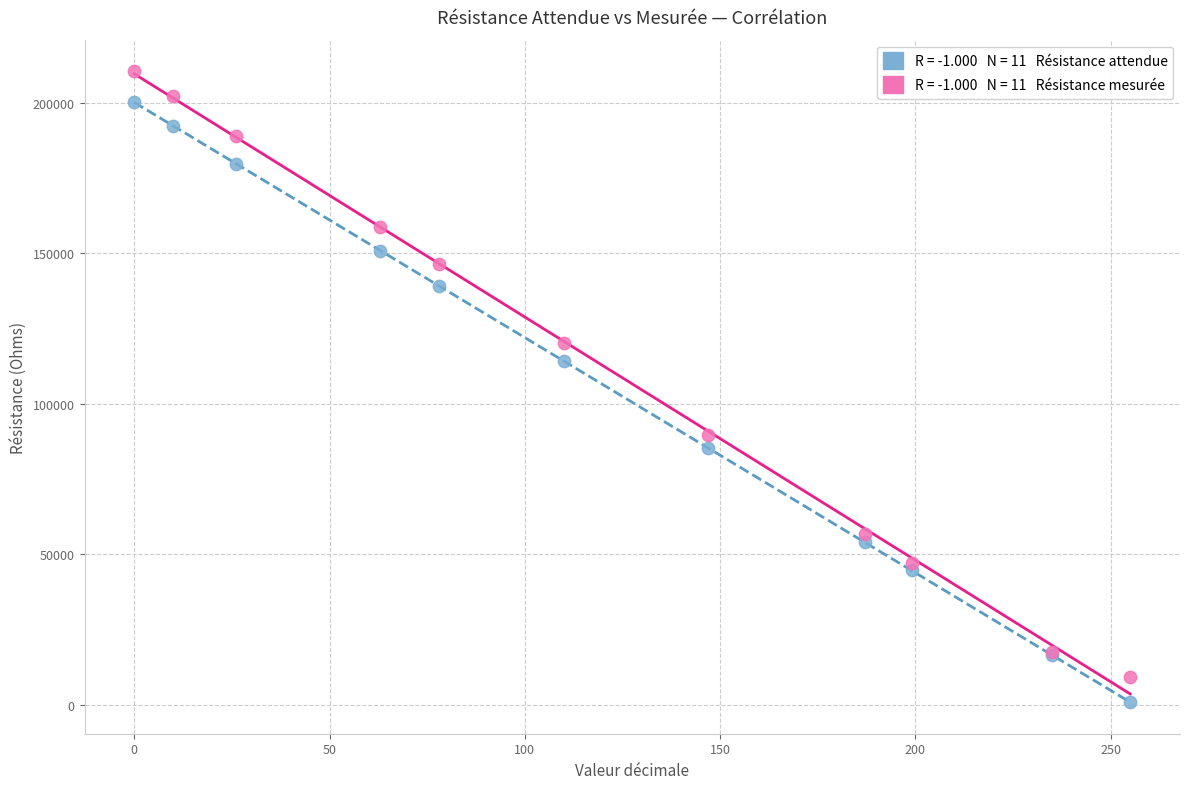

Across all series, what Y value is closest to 105635?

114122.5